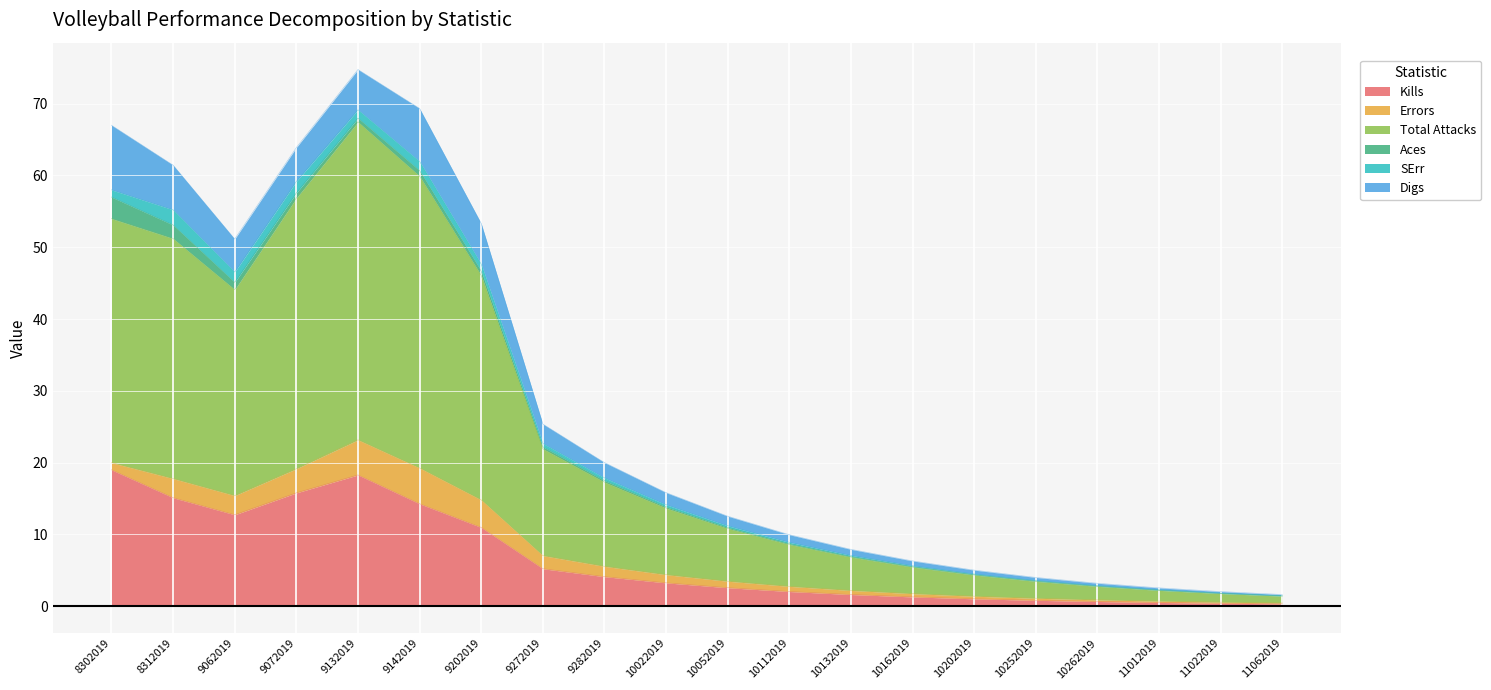

True or false: Errors has more than 2 interior local peaks.

False